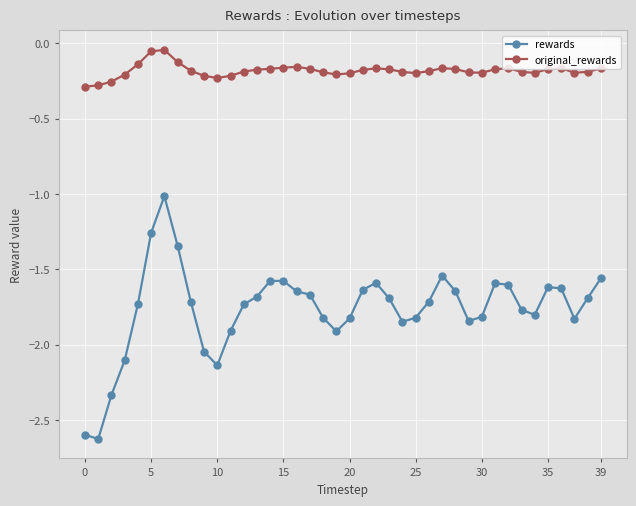

What is the minimum value for rewards?

-2.6